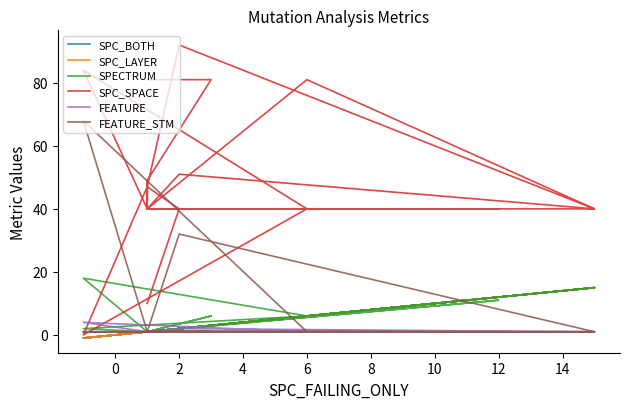

Reading left to right, extract all data points from this chart.

SPC_BOTH: 1	3	1	1	1	1	10	7	3	15	6	1	1	1	1	9	1	1	1	-1	6	-1	1	2	15	2	1	2	12	1	1	3	2	3	1	1	1	1	2	1
SPC_LAYER: 1	3	1	1	1	1	10	7	3	15	6	1	1	1	1	9	1	1	1	-1	6	-1	1	2	15	2	1	2	12	1	1	3	2	3	1	1	1	1	2	1
SPECTRUM: 1	6	1	1	1	1	10	7	3	15	6	1	1	1	1	9	1	1	1	18	6	2	1	2	15	2	1	2	11	1	1	3	2	3	1	1	1	1	2	1
SPC_SPACE: 81	81	49	40	40	40	40	40	40	40	81	40	40	40	40	40	40	40	47	0	40	84	40	51	40	92	47	40	40	40	40	40	40	40	40	40	49	40	40	10
FEATURE: 1	1	1	1	1	1	1	1	1	1	1	1	1	1	1	1	1	1	1	1	1	4	1	2	1	1	1	1	1	1	1	1	1	1	1	1	1	1	1	1
FEATURE_STM: 1	1	1	1	1	1	1	1	1	1	1	1	1	1	1	1	1	1	1	1	1	68	1	32	1	1	1	1	1	1	1	1	1	1	1	1	1	1	1	1